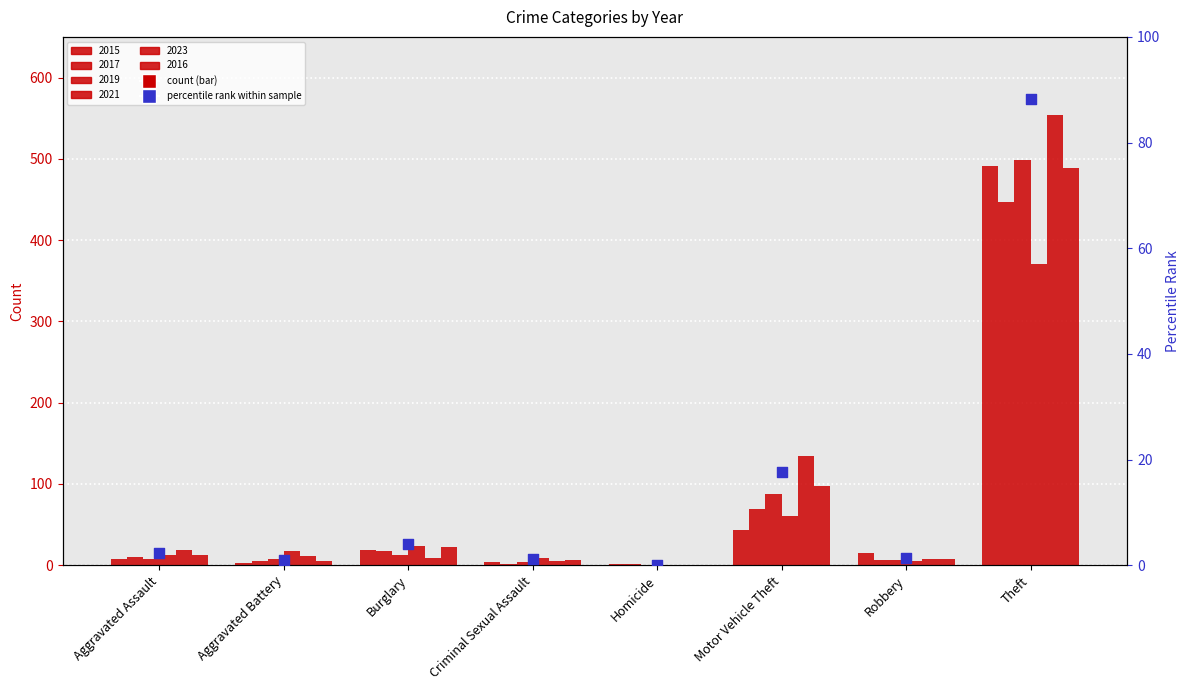

Between Criminal Sexual Assault and Aggravated Battery, which is larger?

Criminal Sexual Assault